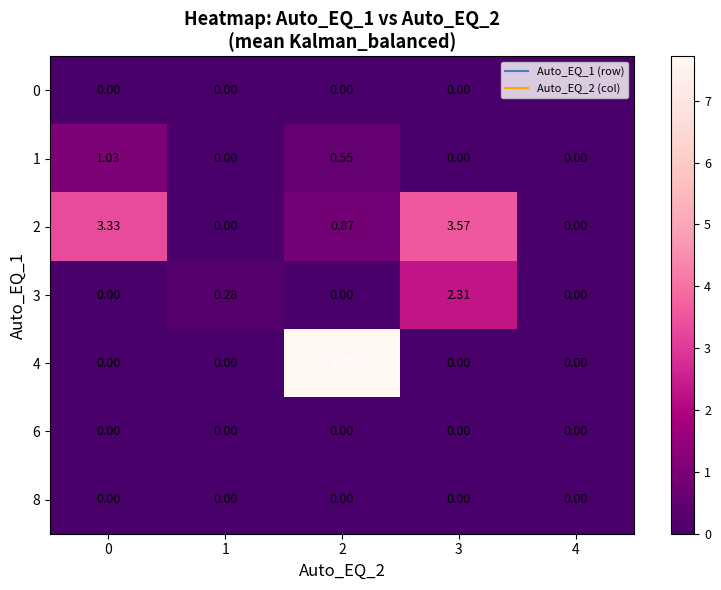

Is the value of 4 at 1 greater than the value of 1 at 2?

No